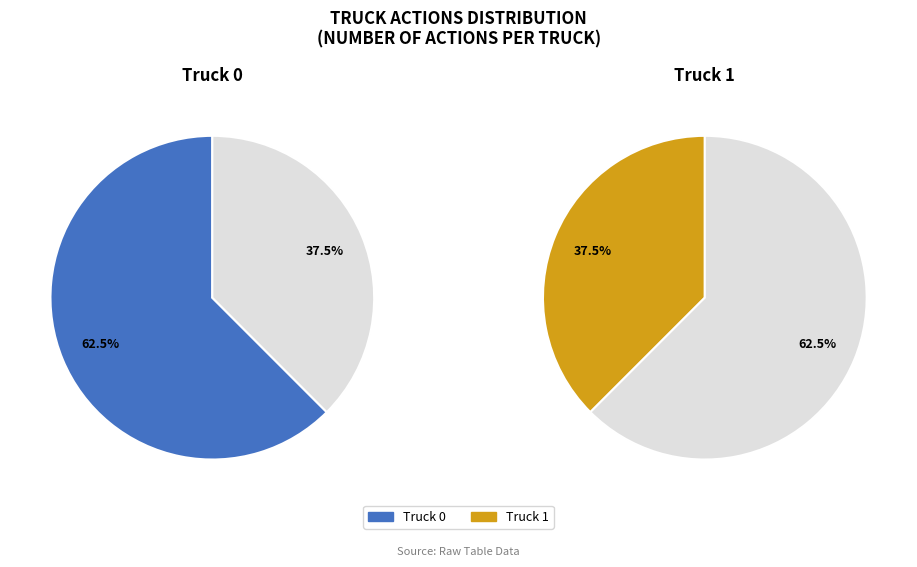

Rank the categories by value from lowest to highest.

Truck 1, Truck 0